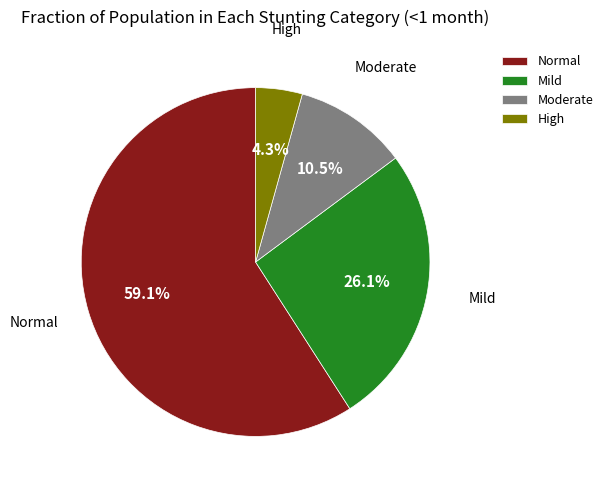

Does Normal account for over 50% of the chart?

Yes